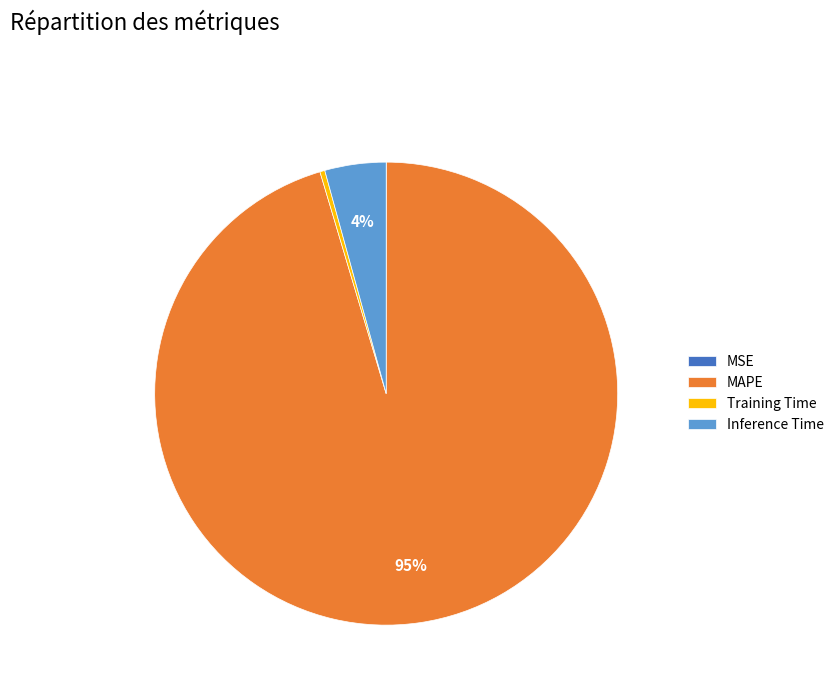

Does any single category account for the majority?

Yes